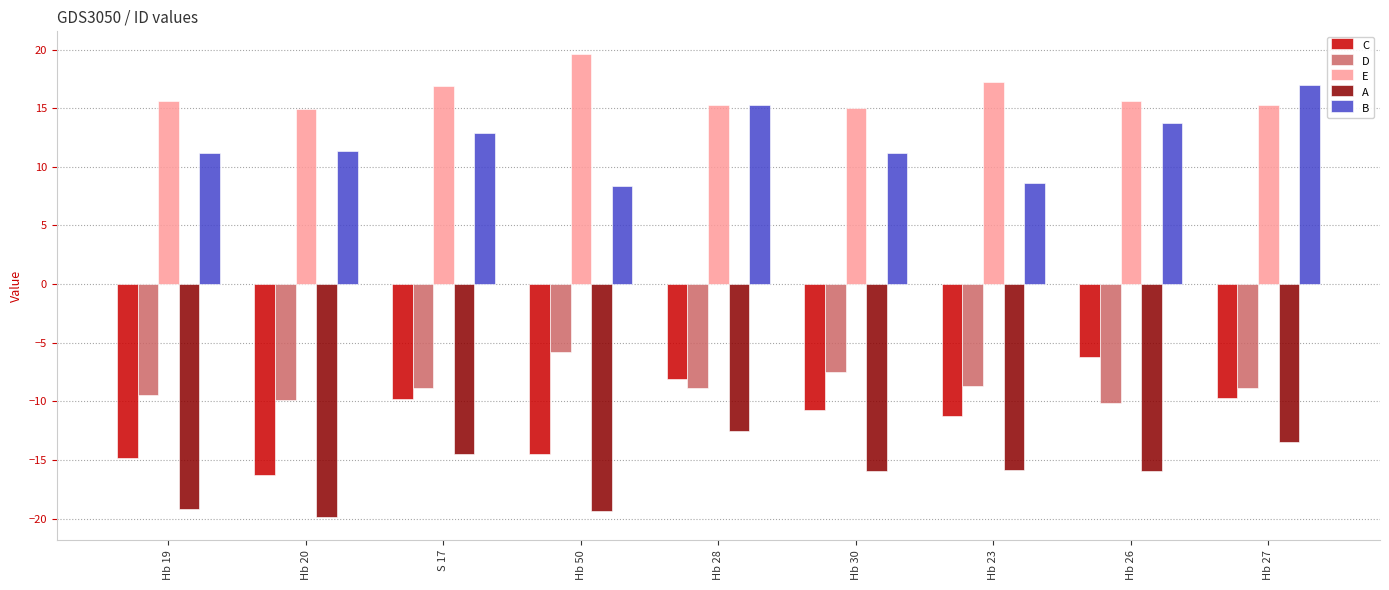

What are all the series names shown in the legend?

C, D, E, A, B